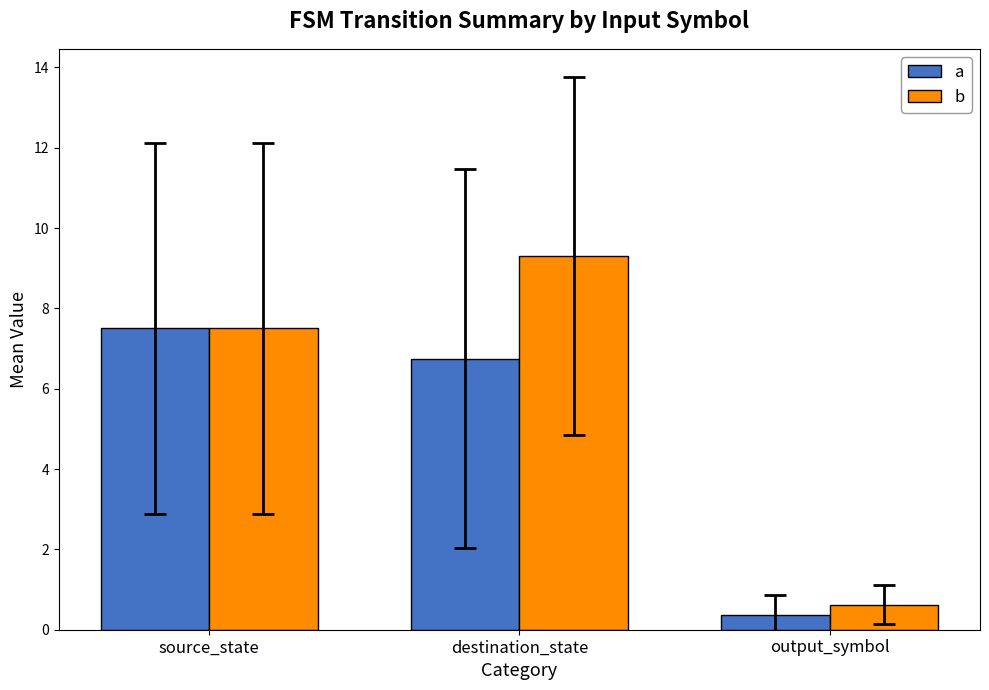

Which series changed the most between source_state and output_symbol?

a